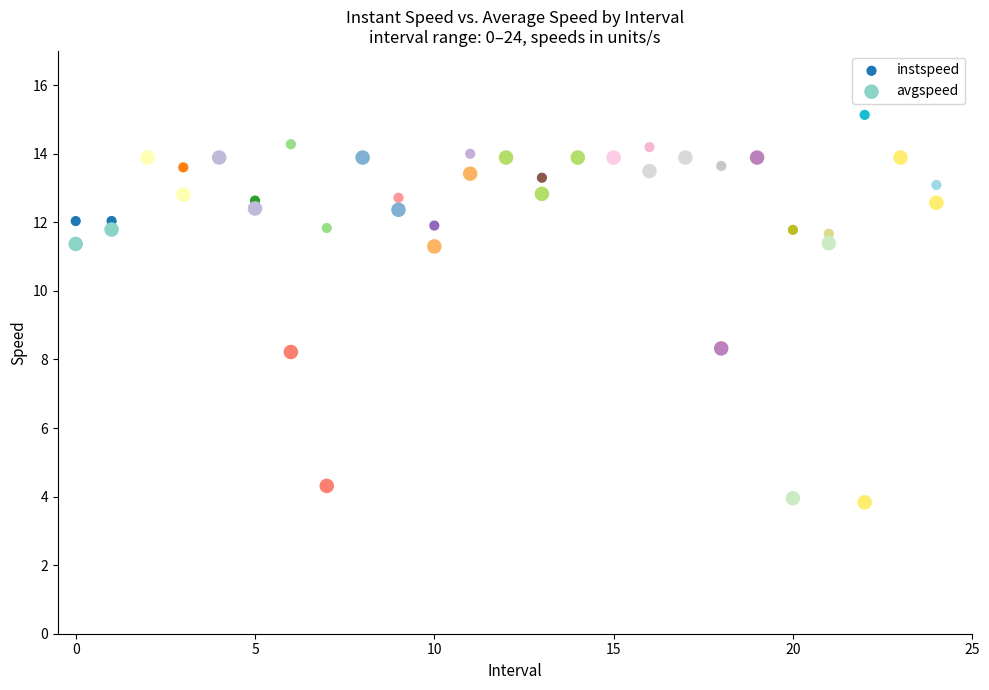

Which series has the largest Y range (max minus min)?

avgspeed